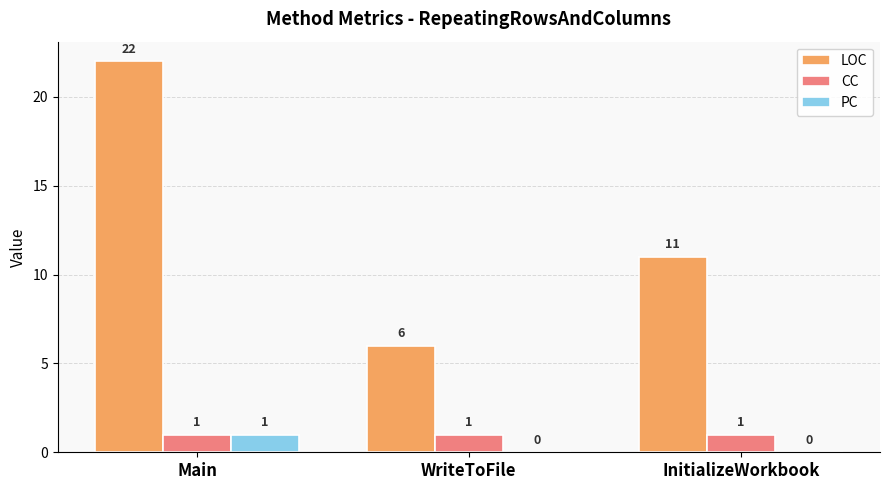

Reading right to left, transcribe all the data shown in this chart.

LOC: InitializeWorkbook=11	WriteToFile=6	Main=22
CC: InitializeWorkbook=1	WriteToFile=1	Main=1
PC: InitializeWorkbook=0	WriteToFile=0	Main=1